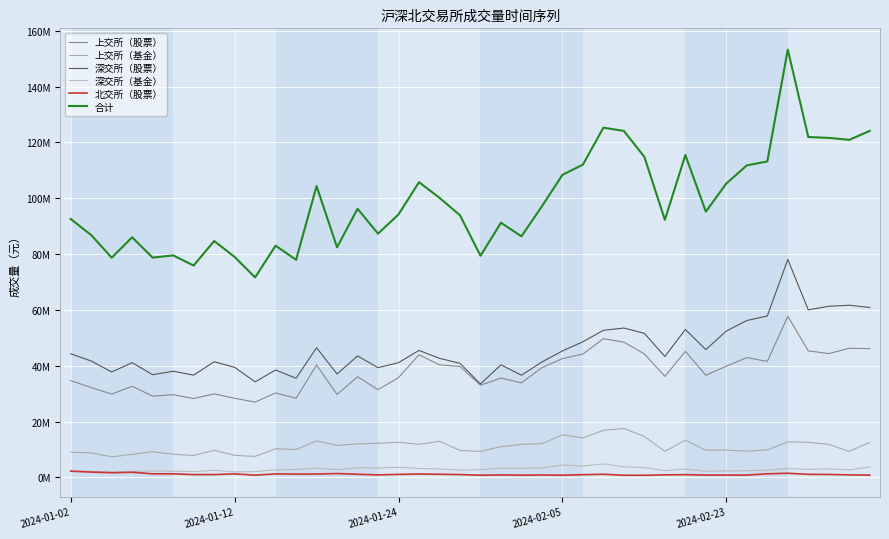

At which label does 深交所（基金） reach its minimum?

2024-01-12